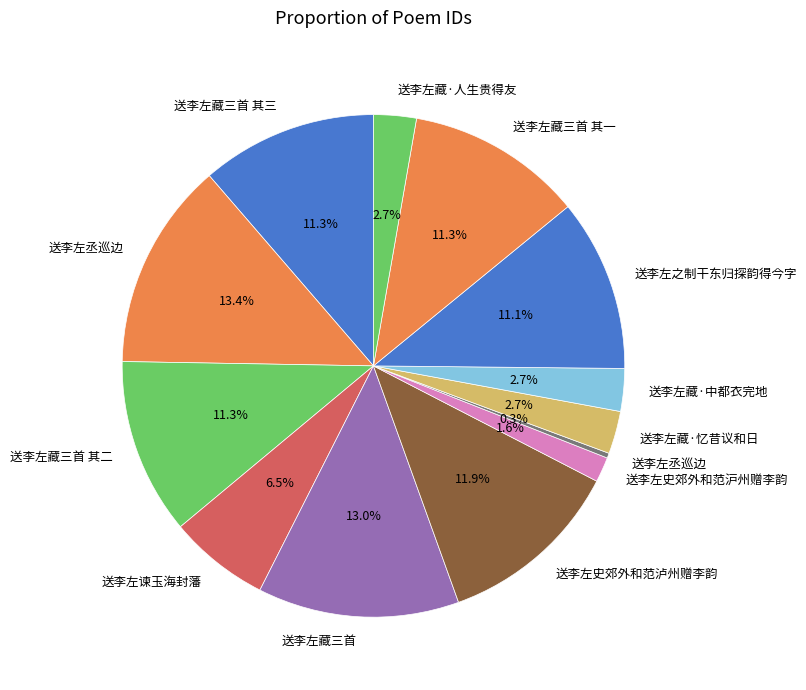

Count the number of slices in the pie.

13